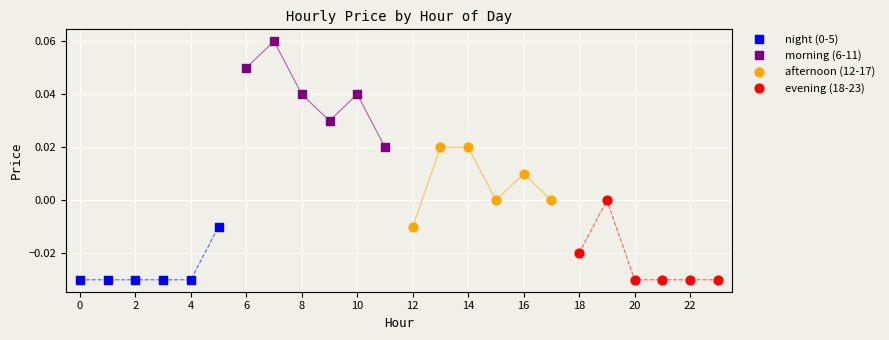

Which series contains the highest Y value?

morning (6-11)